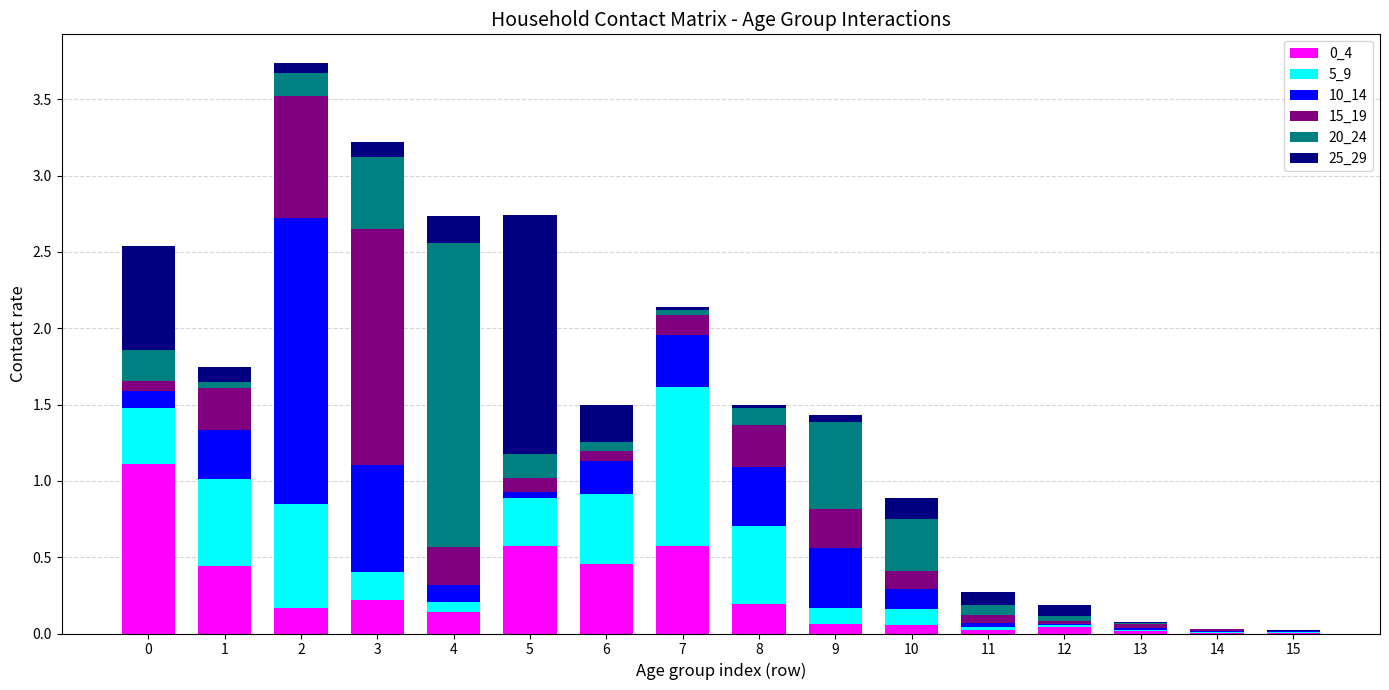

Is it true that 0_4 equals 0.0 at 13?

True